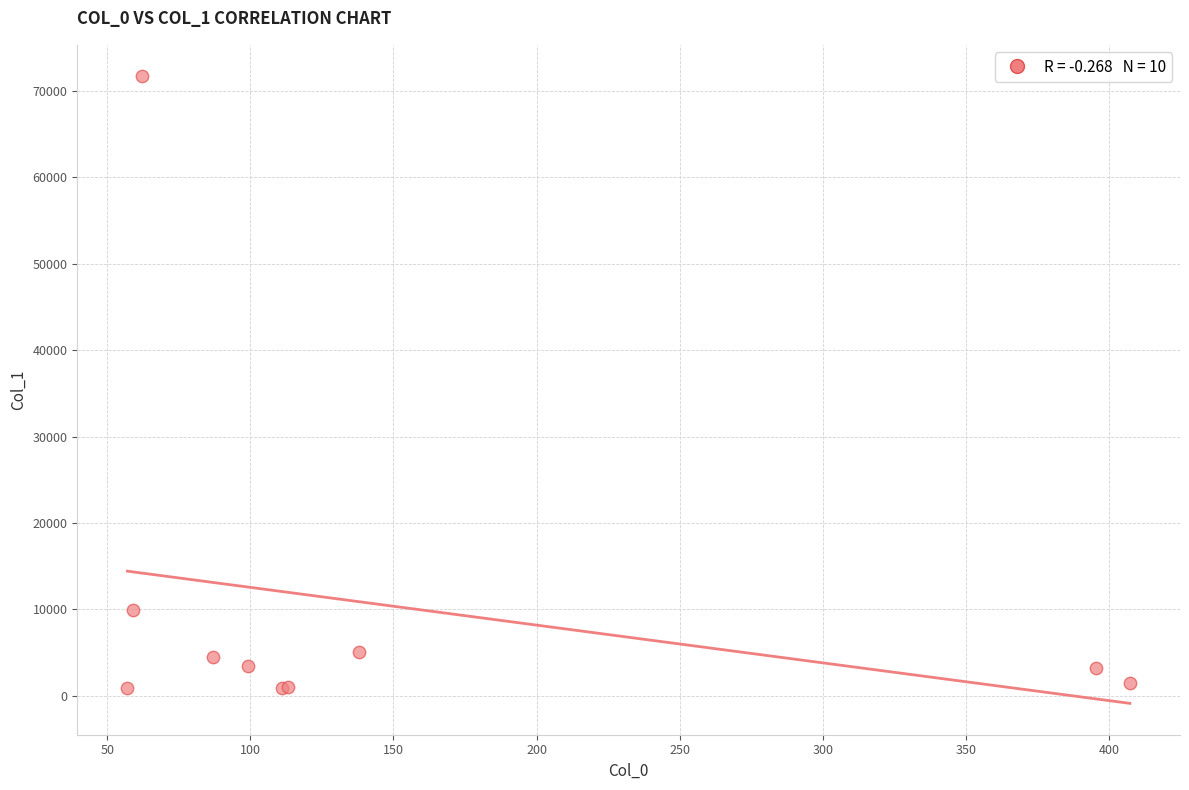

What Y value in the scatter plot is closest to 36290?

9904.6